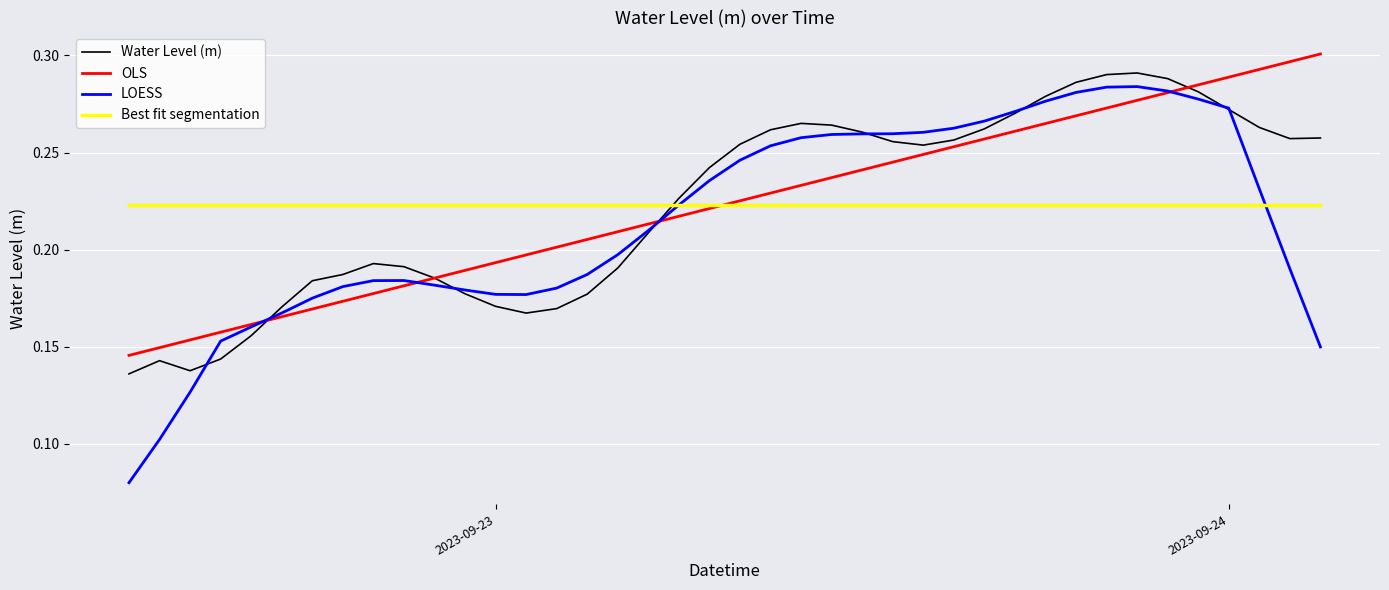

What is the difference between the second highest and second lowest values in the OLS series?

0.1